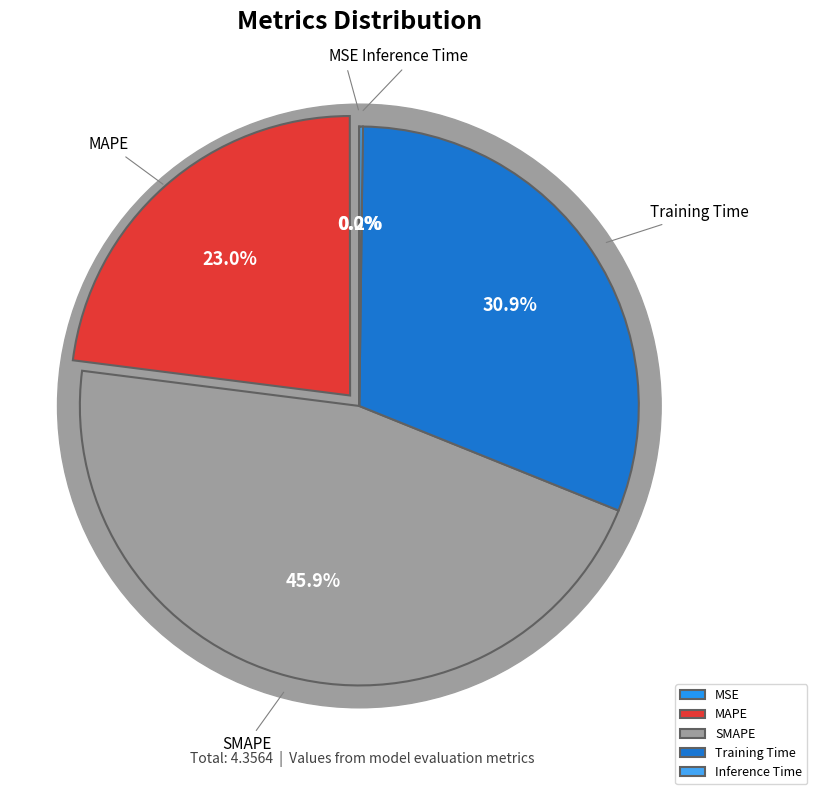

To the nearest percent, what is the combined percentage of SMAPE and Training Time?

77%